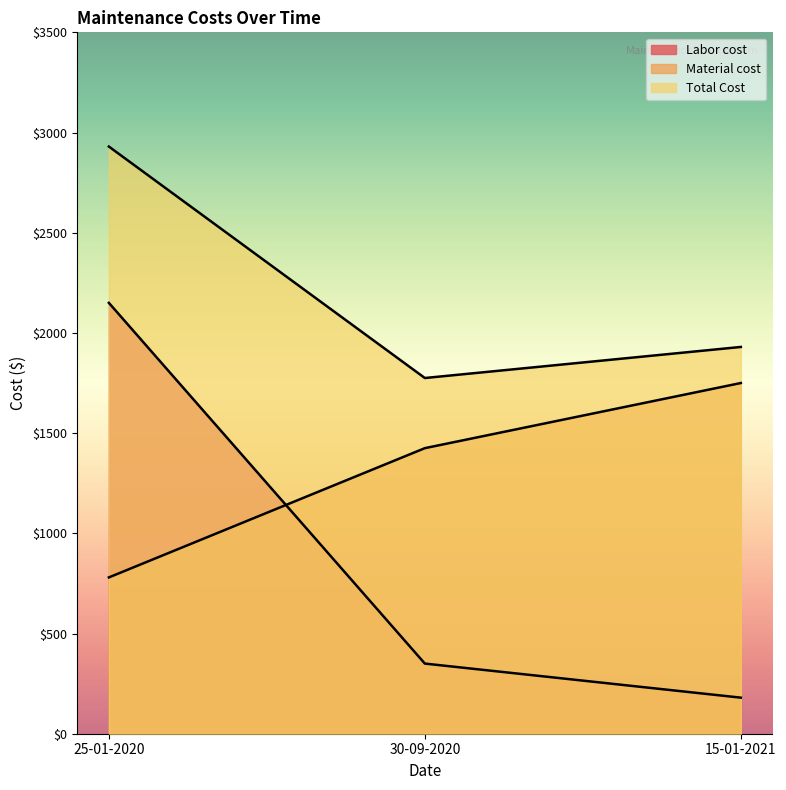

Reading right to left, list all the values displayed in this chart.

Labor cost: 15-01-2021=180	30-09-2020=350	25-01-2020=2150
Material cost: 15-01-2021=1750	30-09-2020=1425	25-01-2020=780
Total Cost: 15-01-2021=1930	30-09-2020=1775	25-01-2020=2930